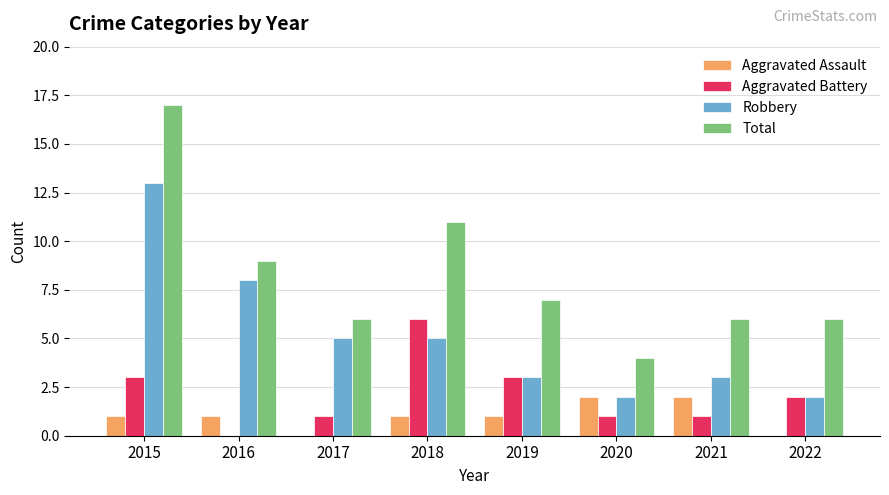

How many data points does each series have?

8